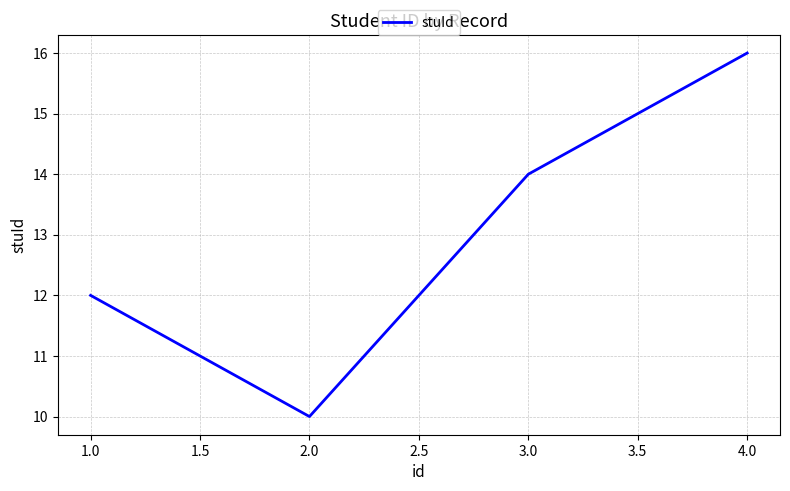

How many values are below 14?

2